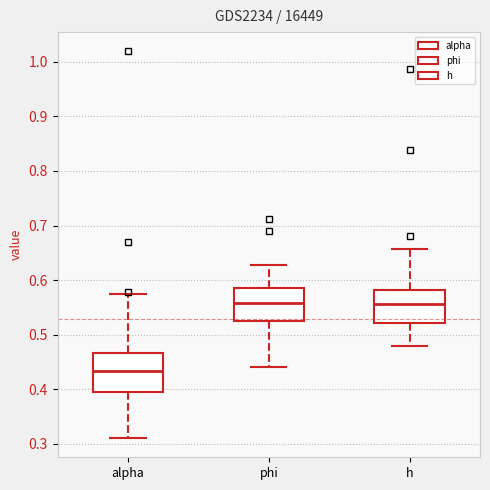

Where is the lower edge of the box for phi on the y-axis? The values are not printed on the chart, so give them approximately, as read against the axis.

0.53